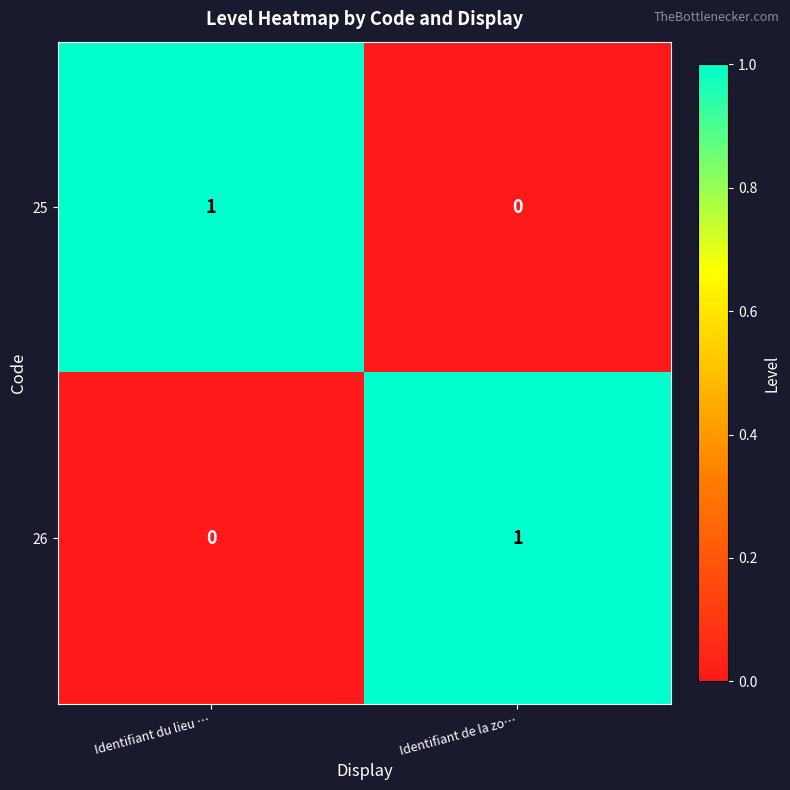

How many categories are shown in the chart?

2